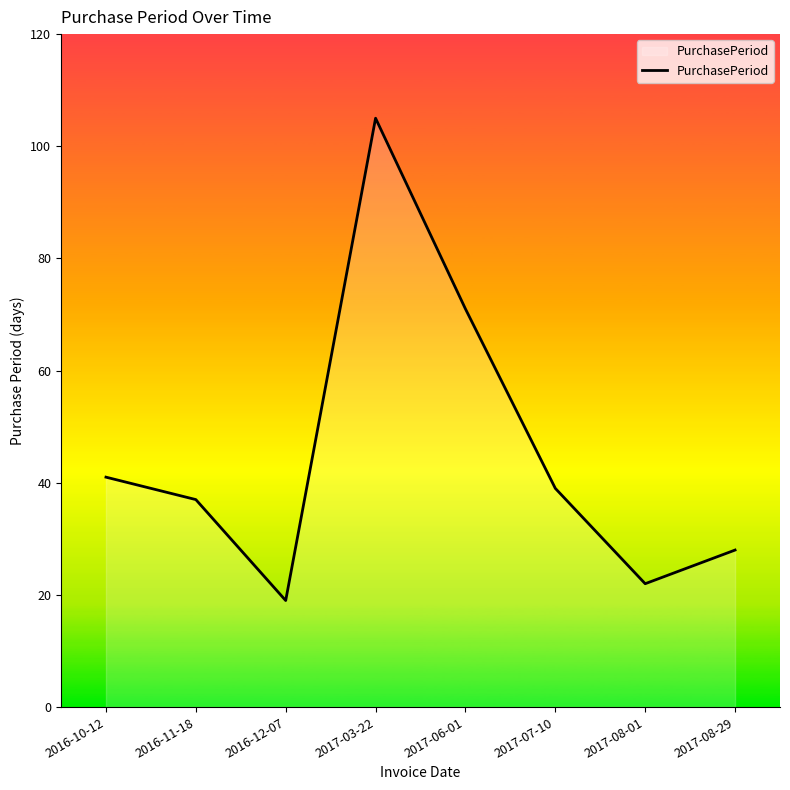

Between 2016-12-07 and 2016-10-12, which is larger?

2016-10-12